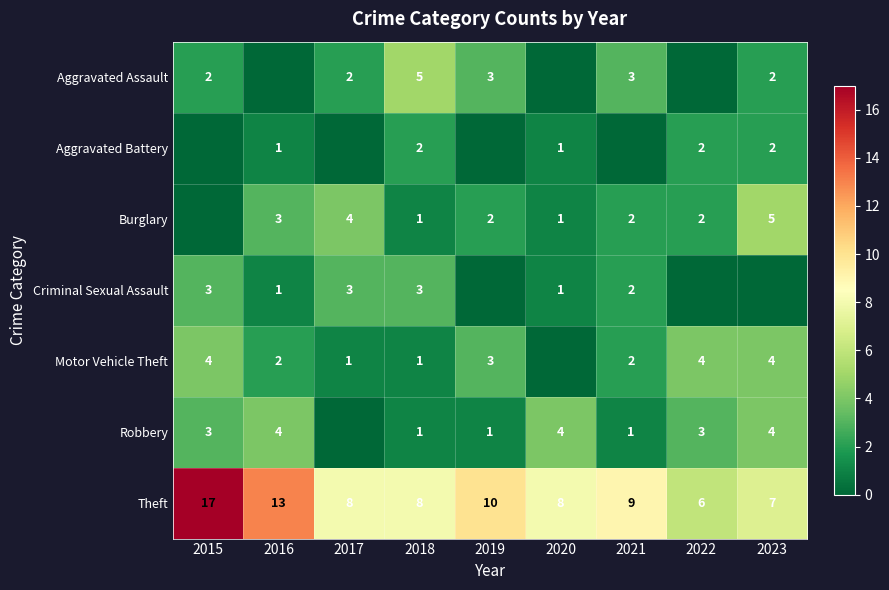

Is it true that Motor Vehicle Theft equals 2 at 2019?

False